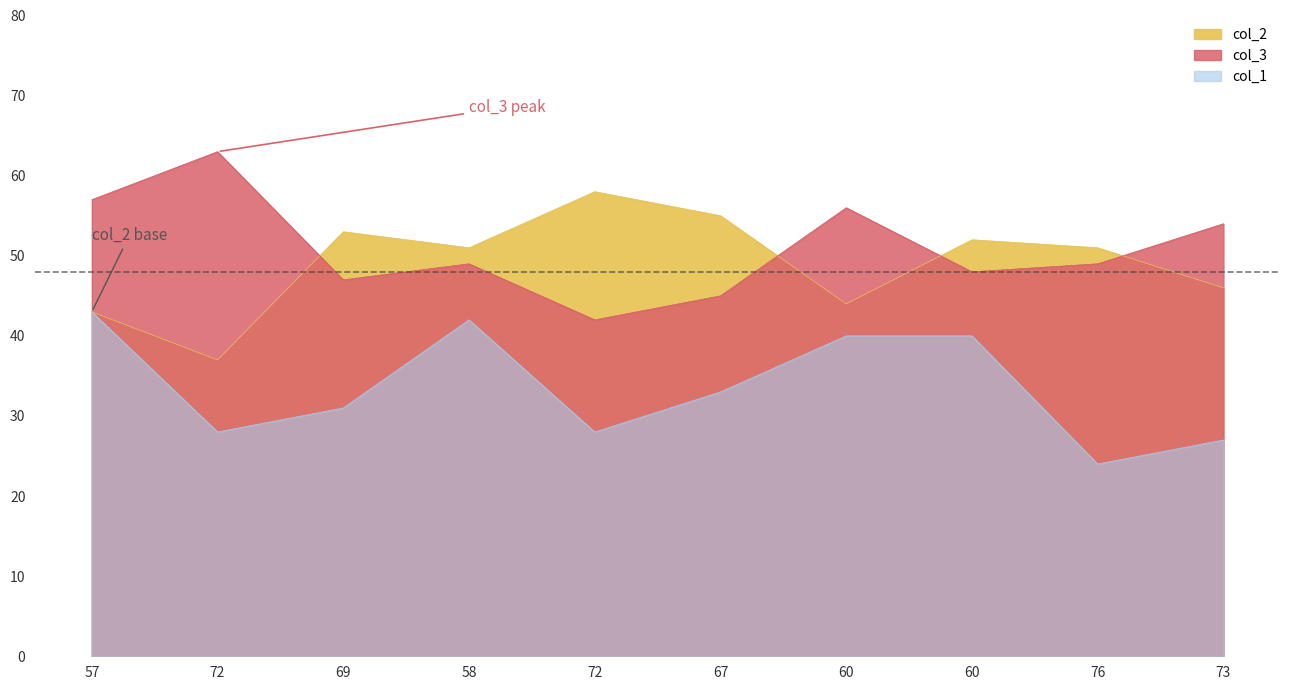

True or false: col_2 has a value of 53 at 69.

True